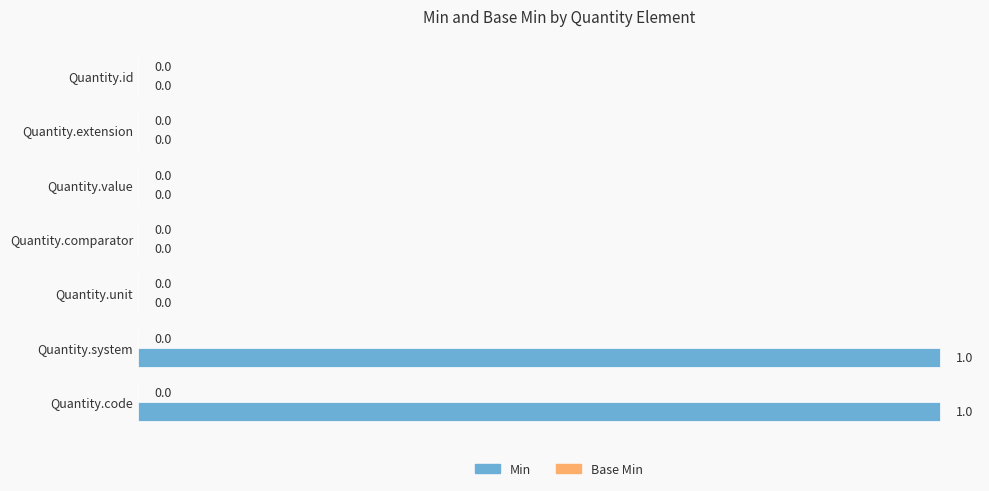

What is the greatest value displayed?

1